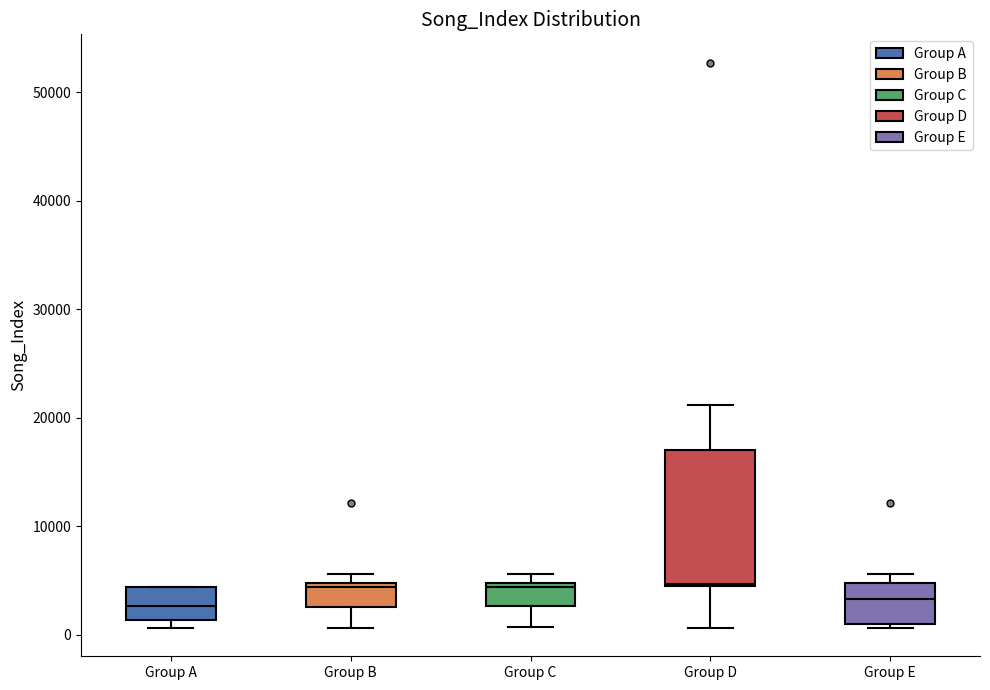

Reading left to right, read every box against the y-axis: the position of its median line, the range the box covers, and the ends of its whiskers. The values are not printed on the chart, so give them approximately, as read against the axis.

Group A: median 3000, box 1000 to 4000, whiskers 1000 (just below the box's lower edge) to 4000
Group B: median 4000, box 3000 to 5000, whiskers 1000 to 6000
Group C: median 4000, box 3000 to 5000, whiskers 1000 to 6000
Group D: median 5000, box 4000 to 17000, whiskers 1000 to 21000
Group E: median 3000, box 1000 to 5000, whiskers 1000 (just below the box's lower edge) to 6000